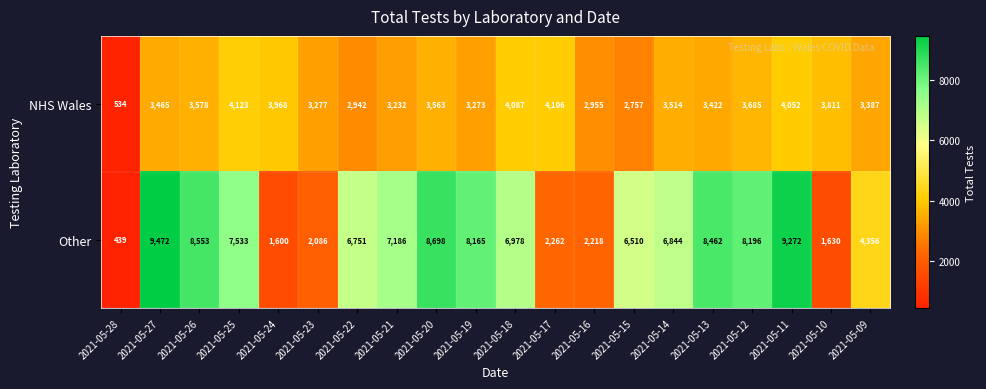

What is the difference between the maximum and minimum values in the NHS Wales series?

3589